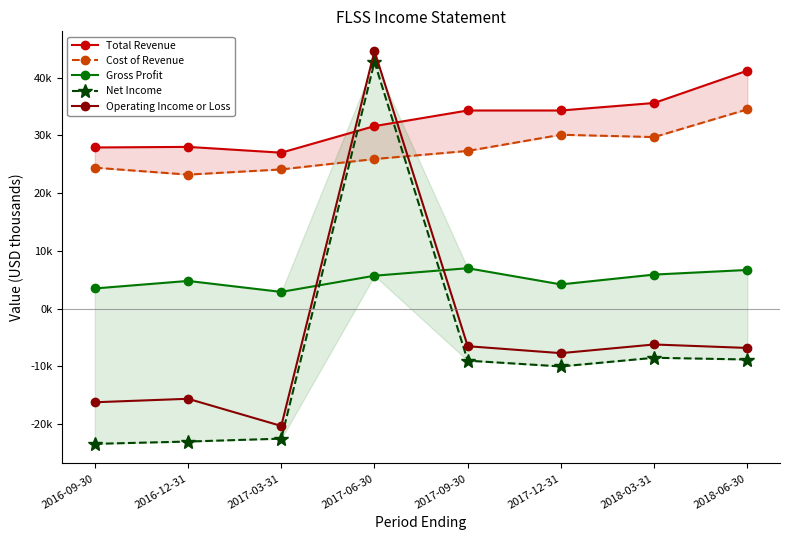

How many data points in Net Income are less than -9?

4